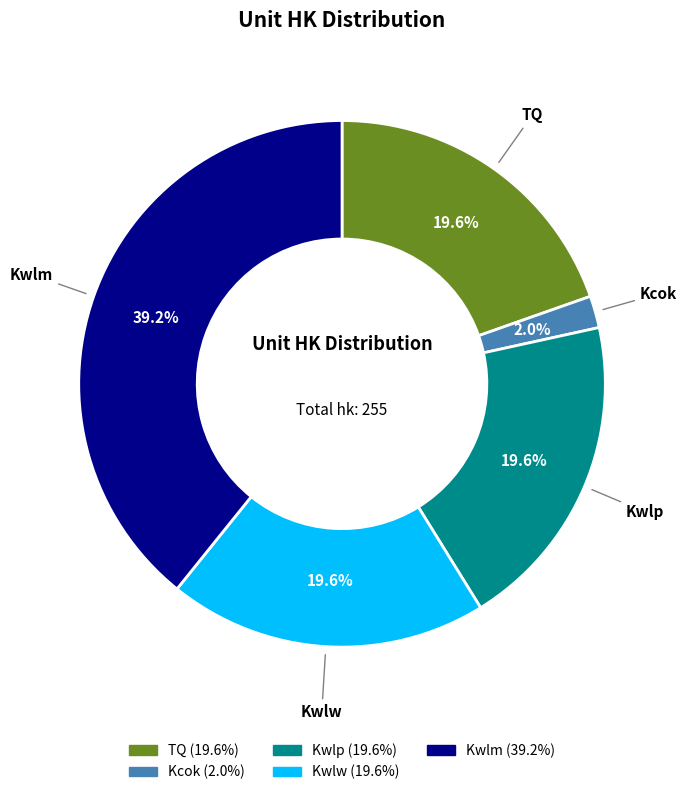

Which slice is the smallest?

Kcok